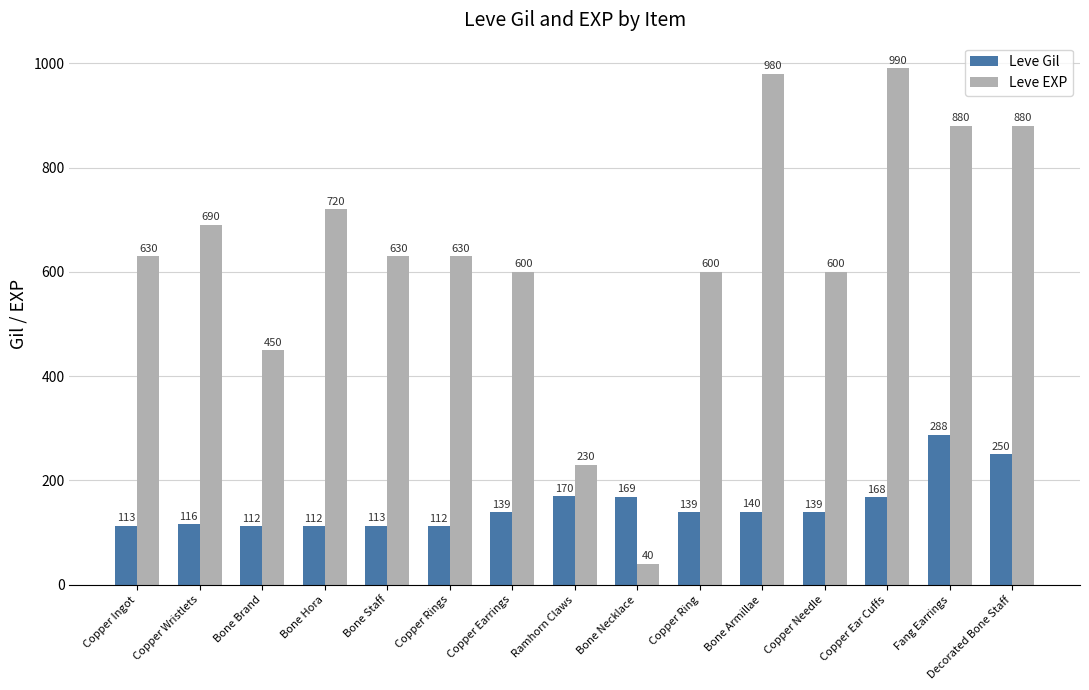

At which category does the chart reach its minimum across all series?

Bone Necklace